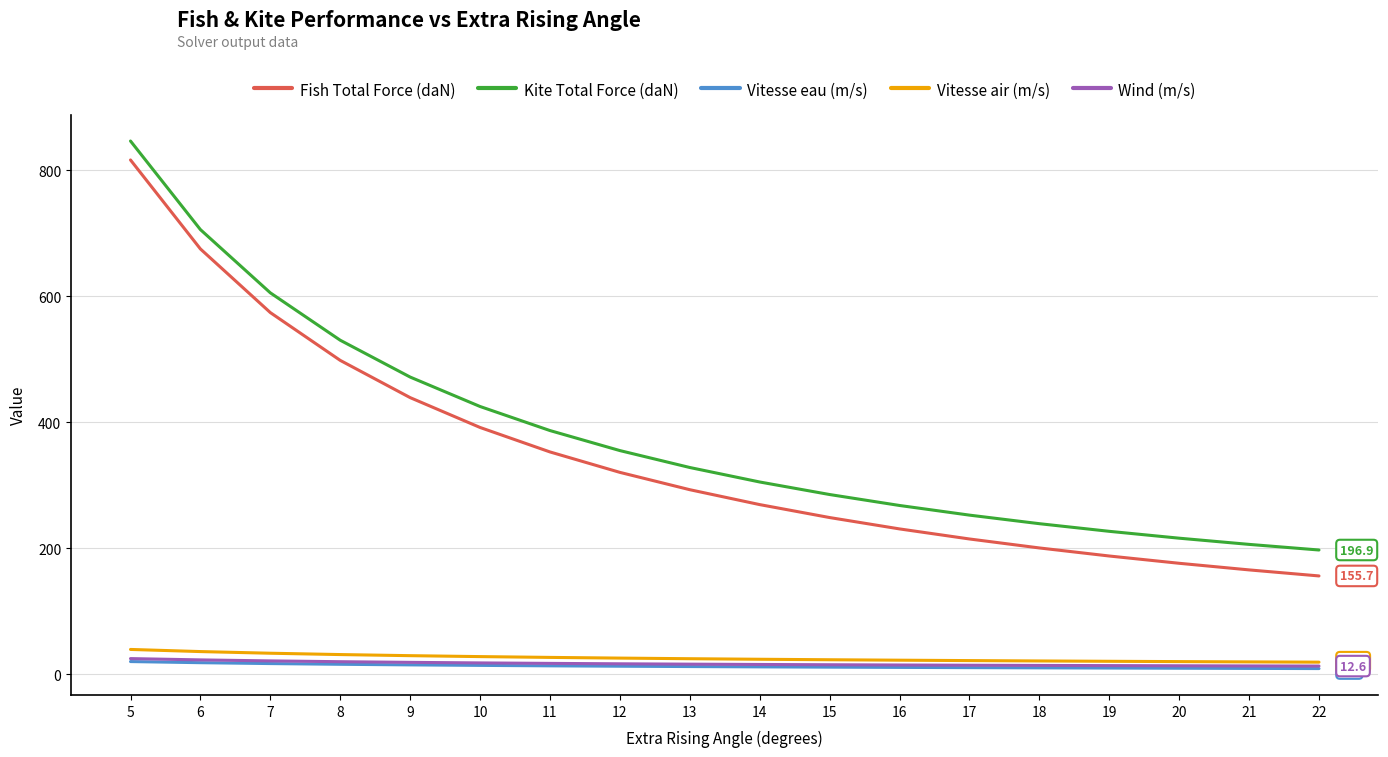

True or false: Kite Total Force (daN) and Fish Total Force (daN) intersect in this chart.

False